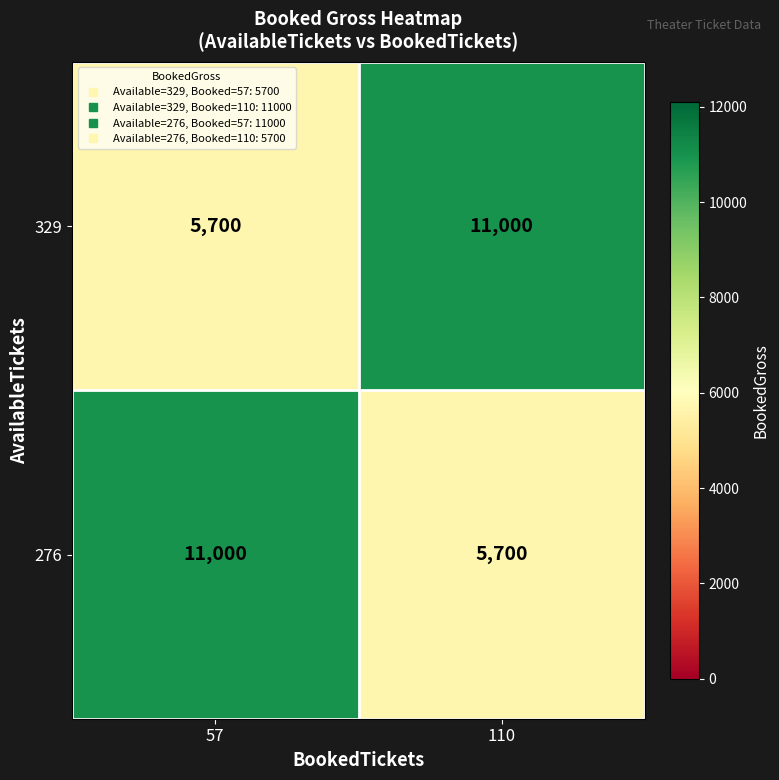

What is the average value of the 329 series?

8350